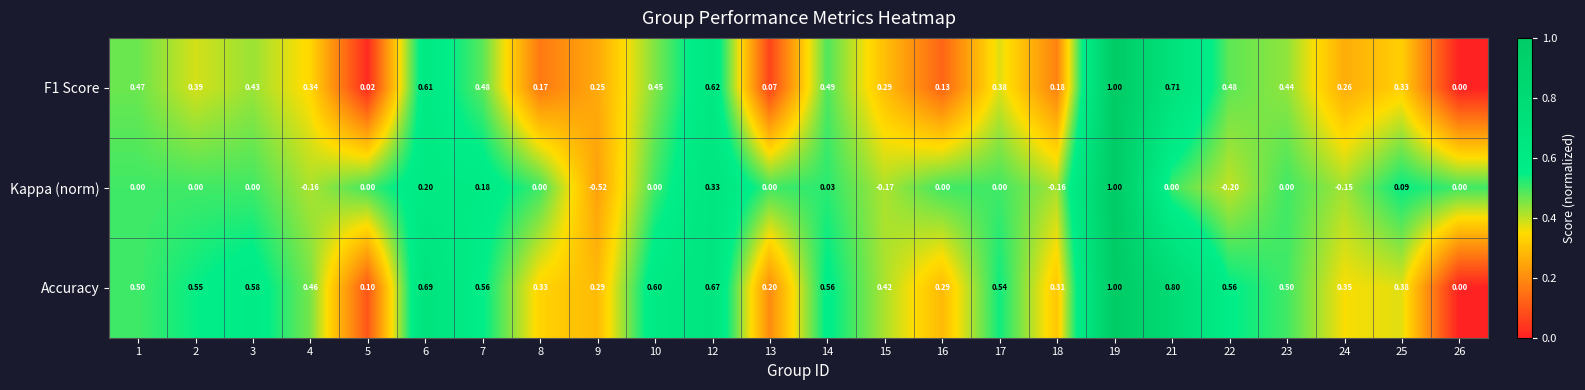

Rank the series by their average value, from highest to lowest.

Accuracy, F1 Score, Kappa (norm)